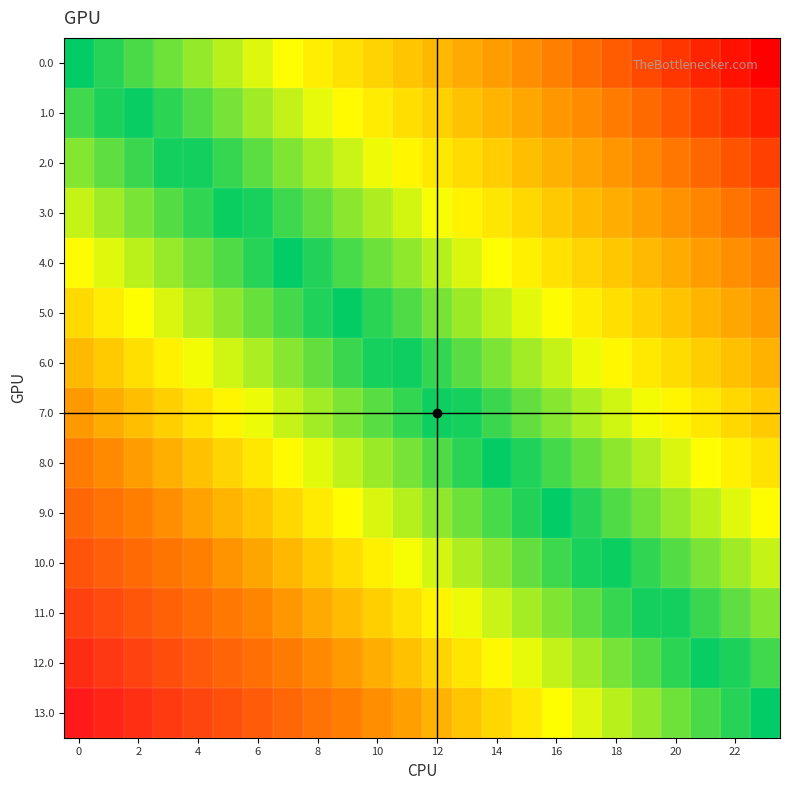

How many distinct data groups are displayed?

14